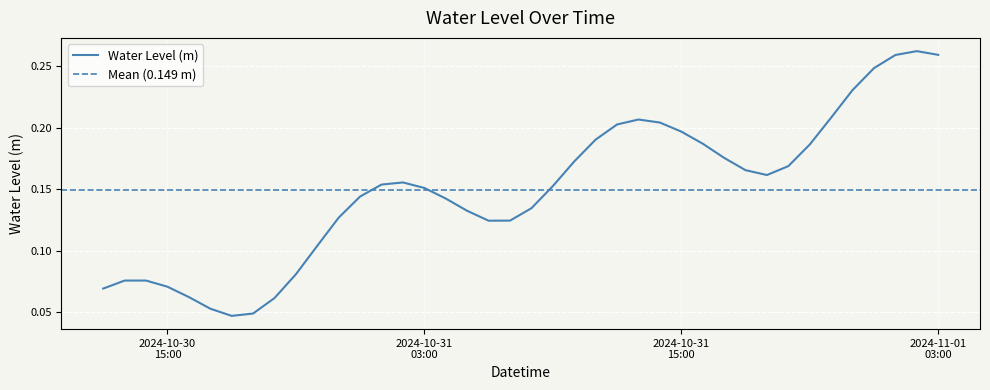

At which category does the data reach its first local valley?

2024-10-30 18:00:00